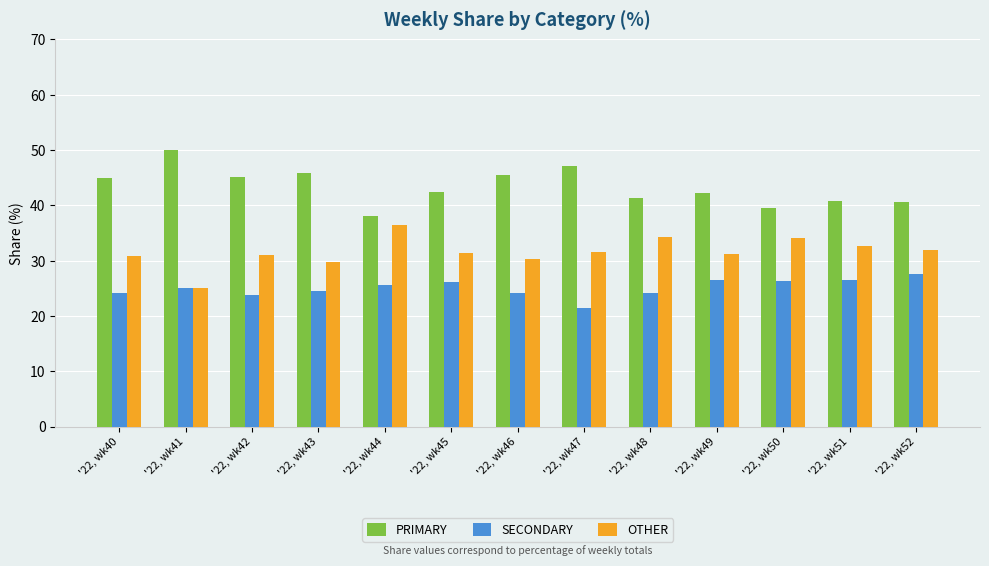

Read the OTHER value at '22, wk51.

32.7